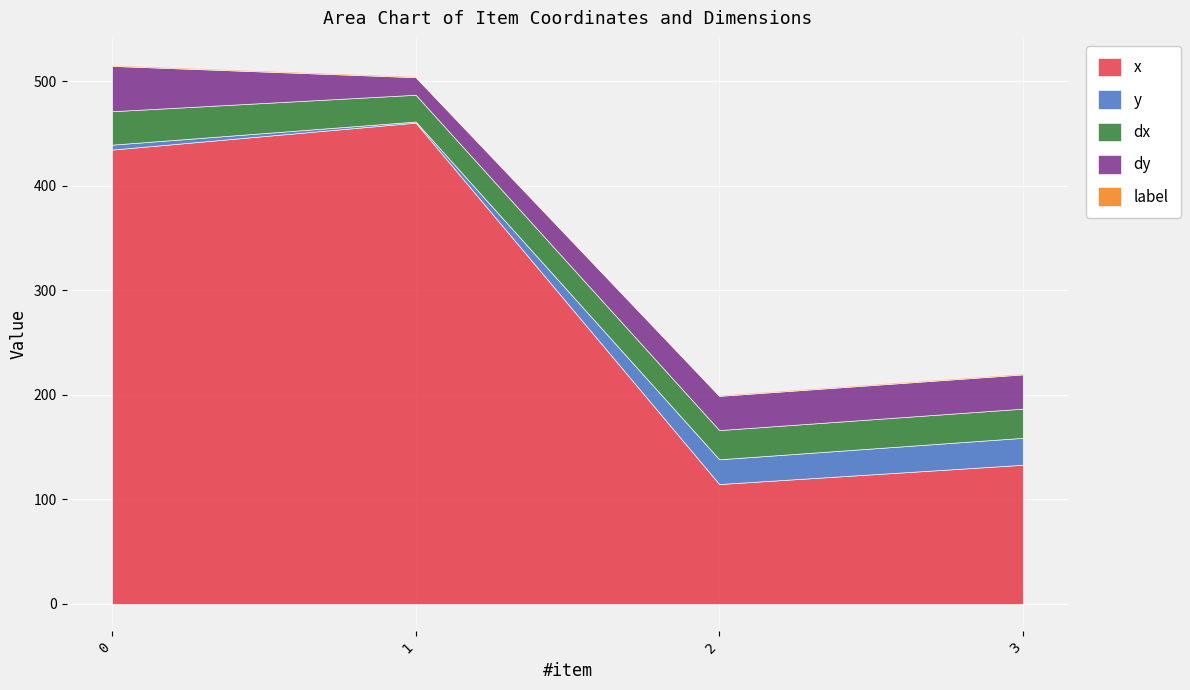

At which category does dx reach its first local valley?

1